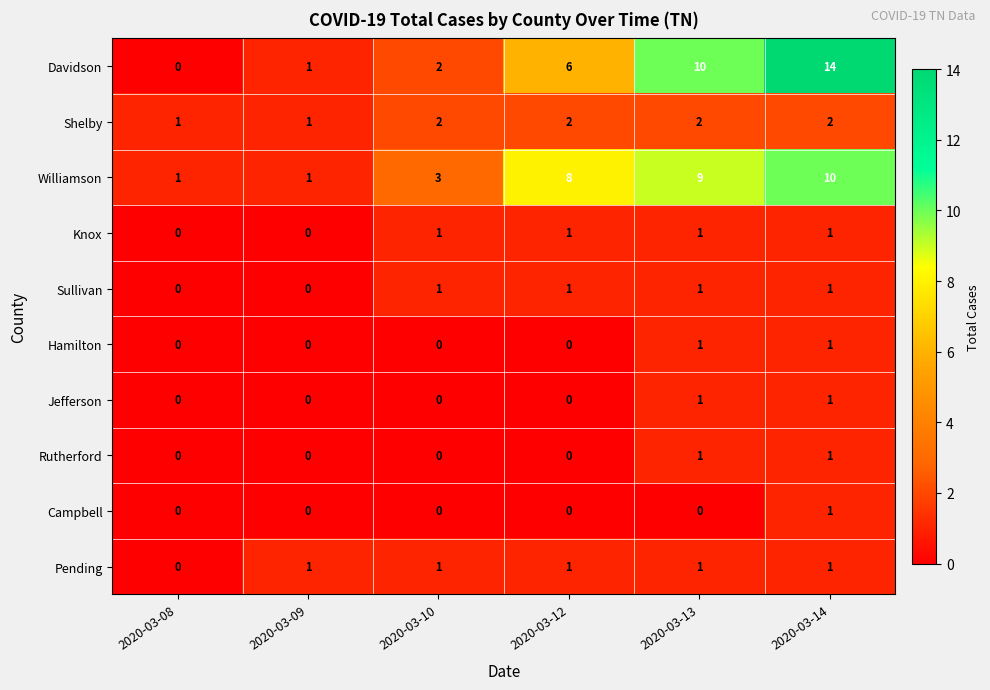

What is the greatest value displayed?

14